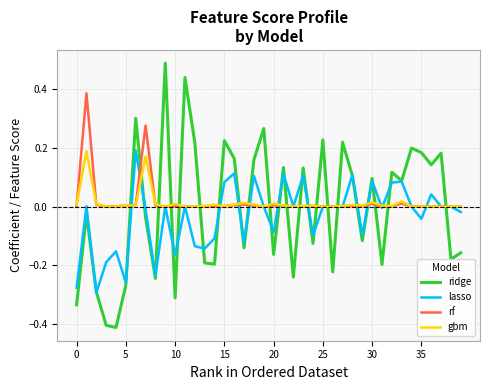

Which series has the widest spread of values?

ridge